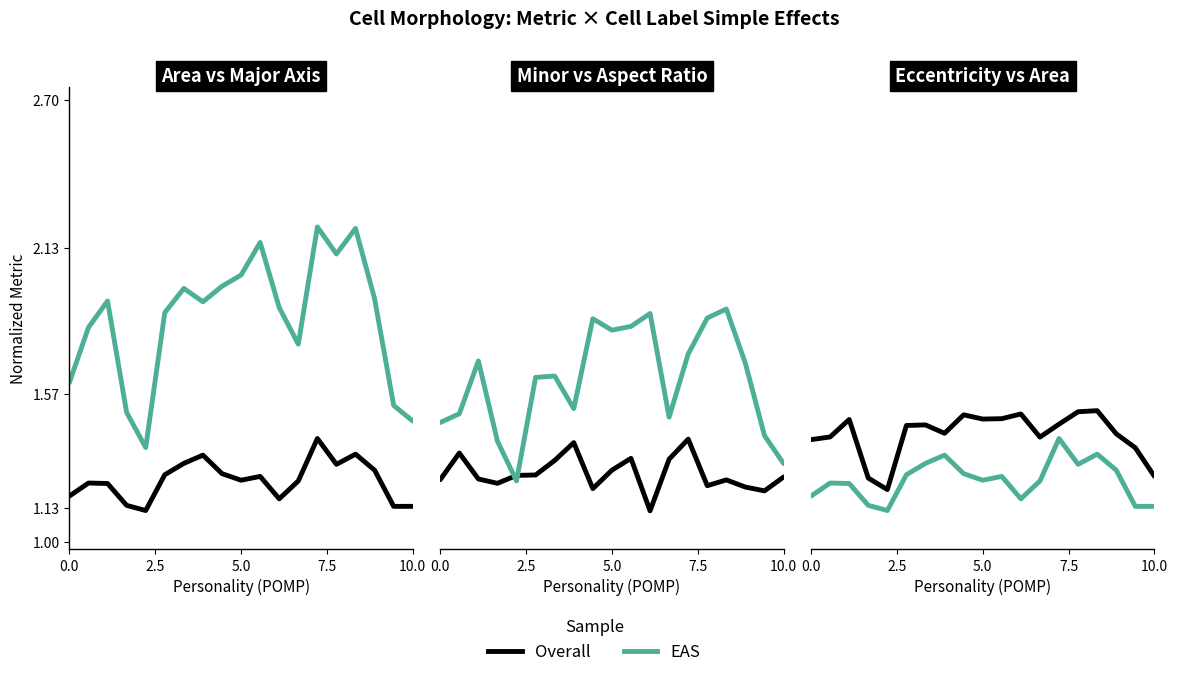

True or false: EAS and Overall intersect in this chart.

False